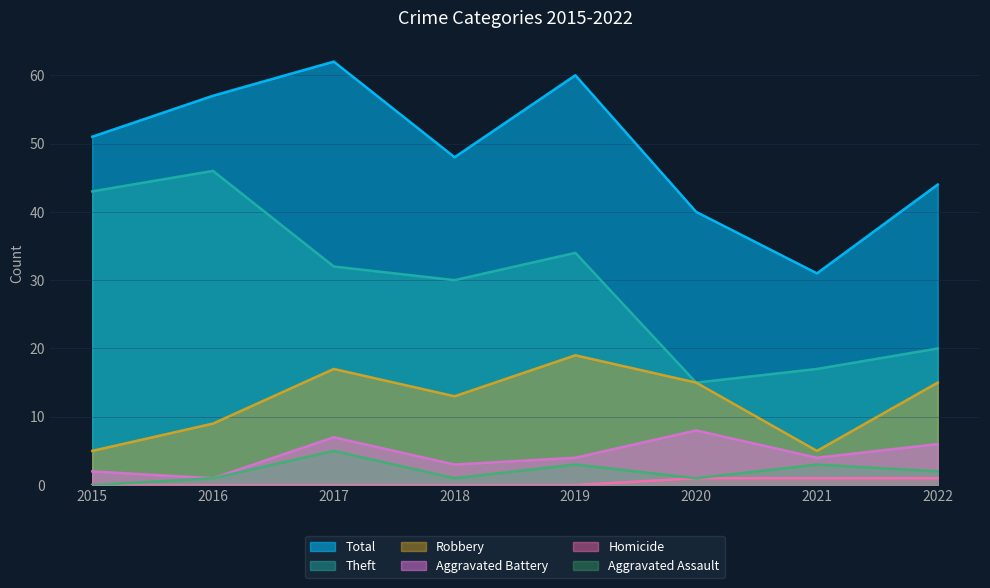

At 2015, list the series in order from largest to smallest.

Total, Theft, Robbery, Aggravated Battery, Homicide, Aggravated Assault